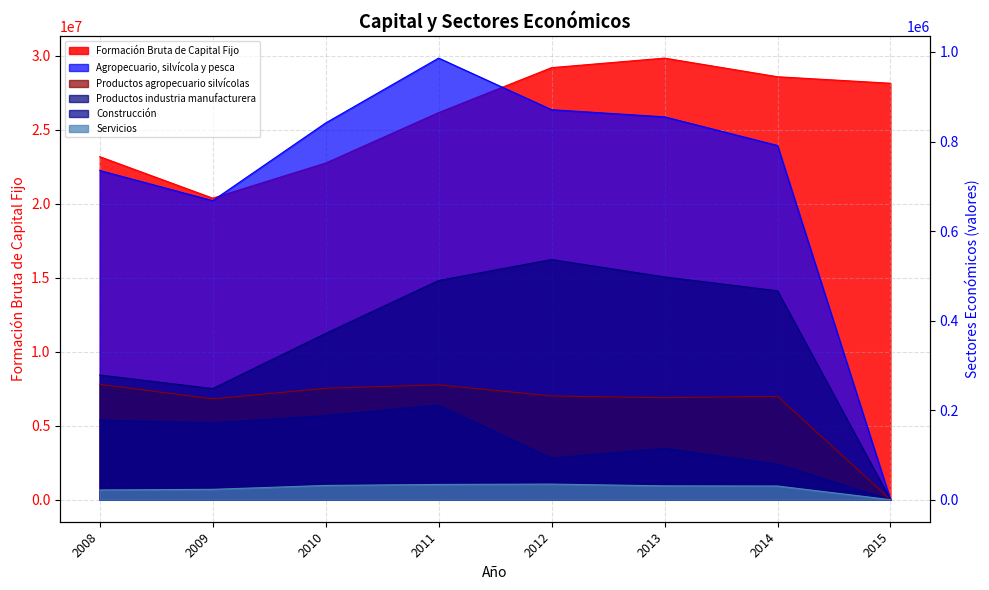

True or false: Productos agropecuario silvícolas and Productos industria manufacturera cross at least once.

False